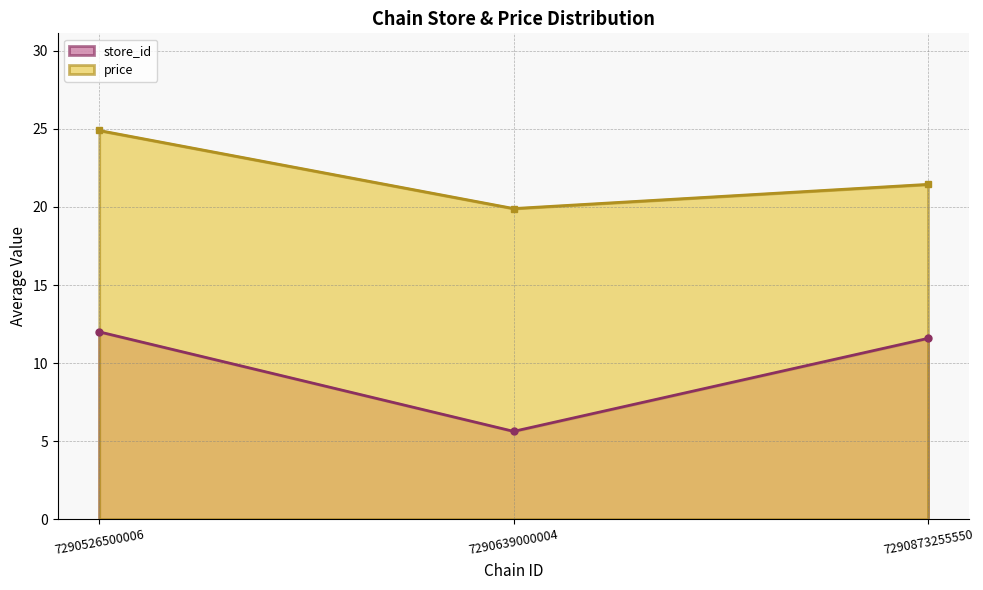

List the labels in order of store_id value, smallest first.

7290639000004, 7290873255550, 7290526500006